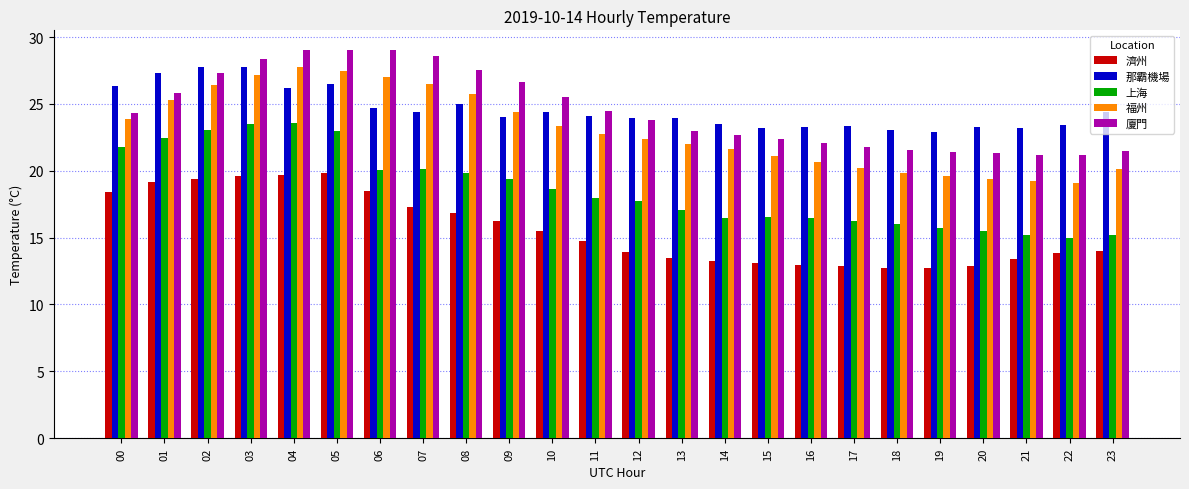

Between 02 and 15, which series saw the biggest shift?

上海